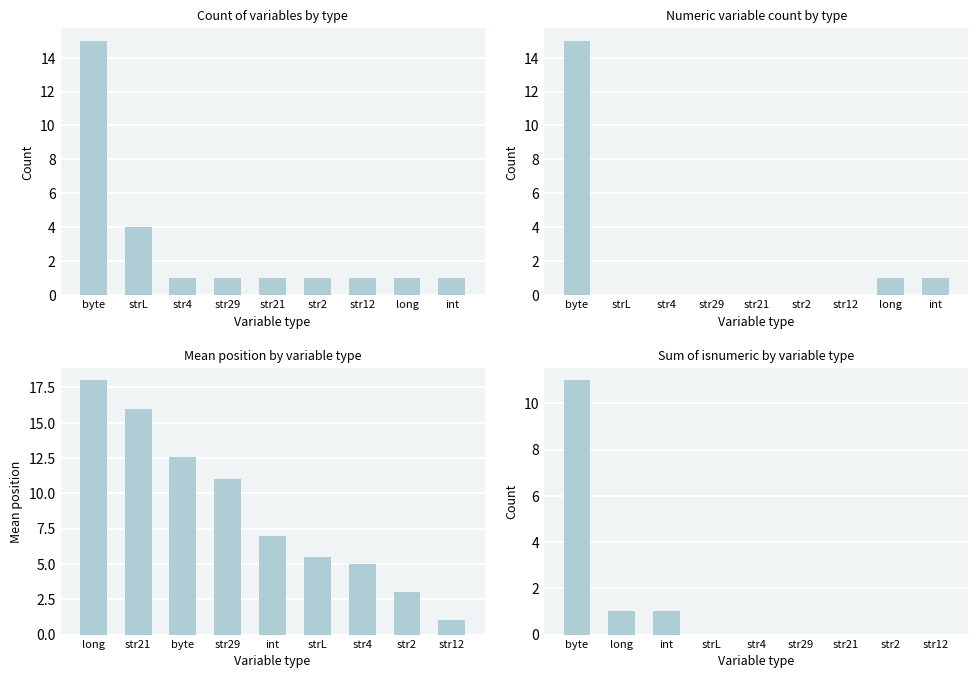

What is the maximum value for Count?

11.0